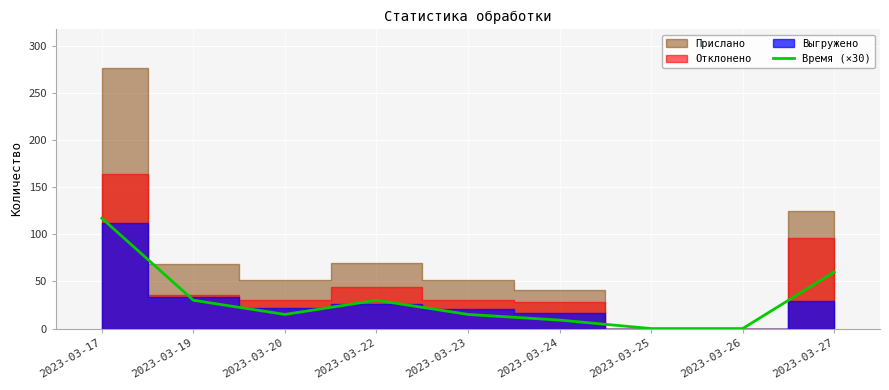

How many data points are above 15?

4